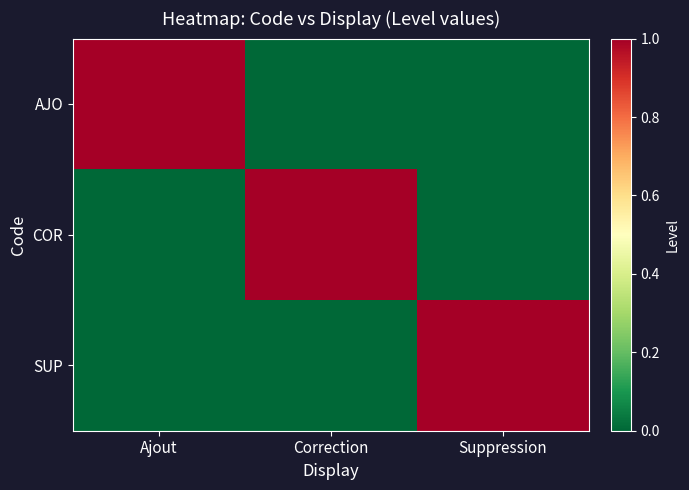

Reading left to right, what are all the values shown in this chart?

AJO: Ajout=1	Correction=0	Suppression=0
COR: Ajout=0	Correction=1	Suppression=0
SUP: Ajout=0	Correction=0	Suppression=1